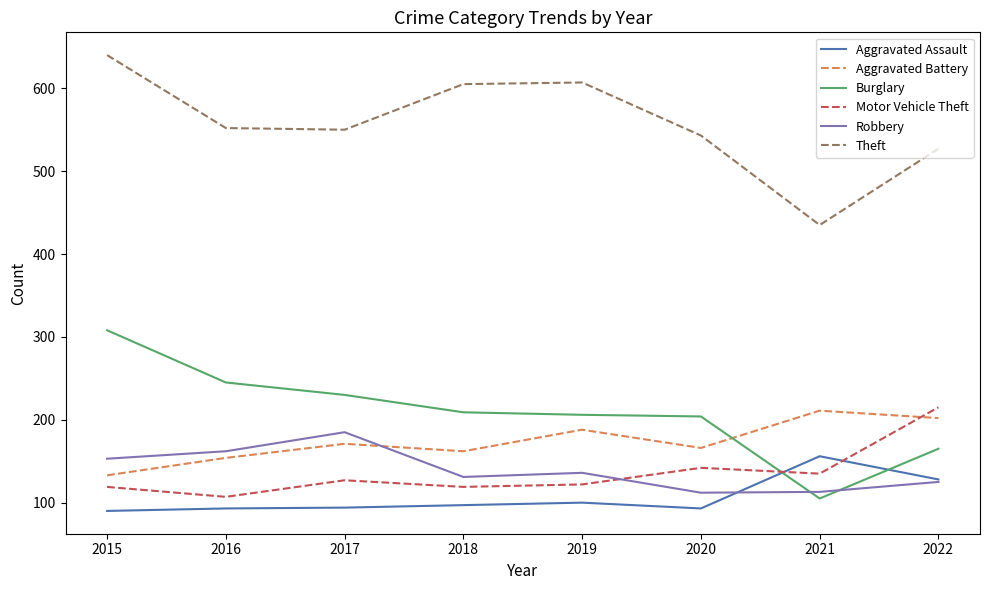

Is the value of Aggravated Assault at 2015 greater than the value of Burglary at 2018?

No